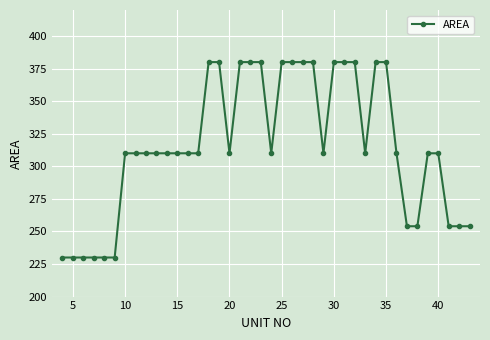

What is the value of the 34th point from the left?

254